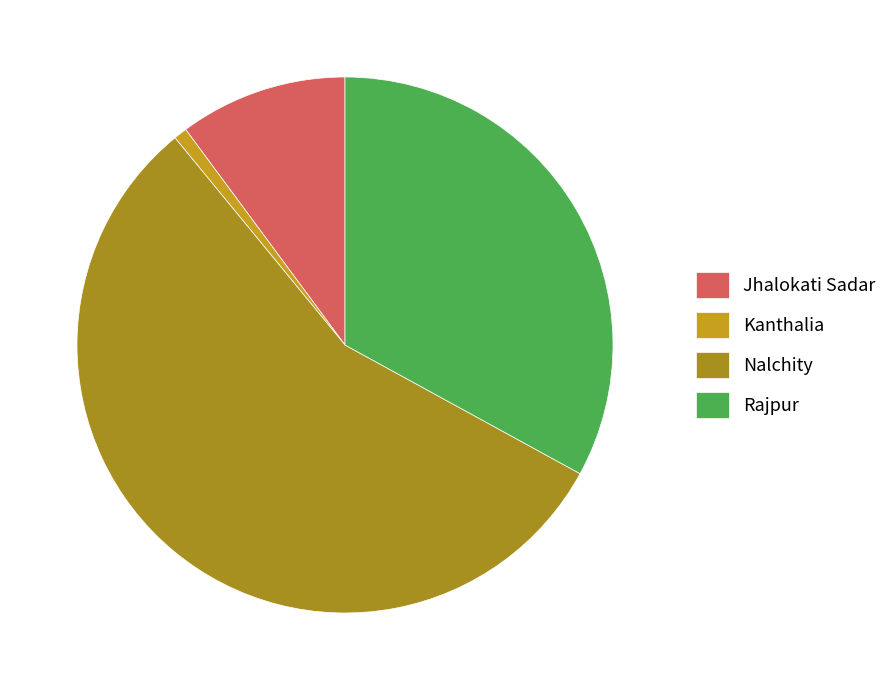

To the nearest percent, what percentage of the pie is Kanthalia?

1%